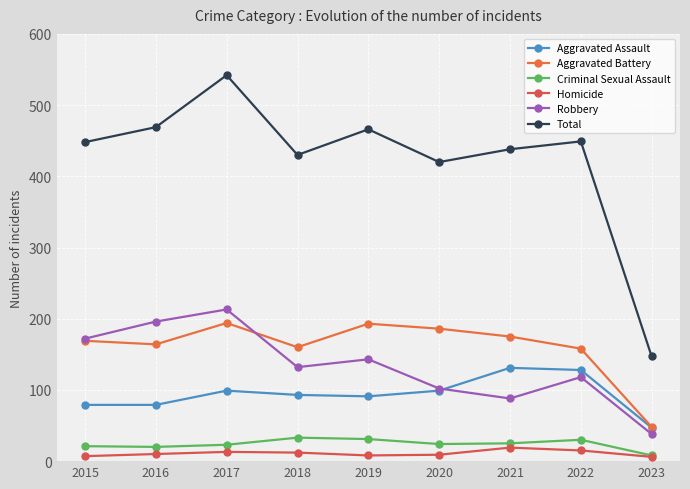

Which series has the largest total across all categories?

Total